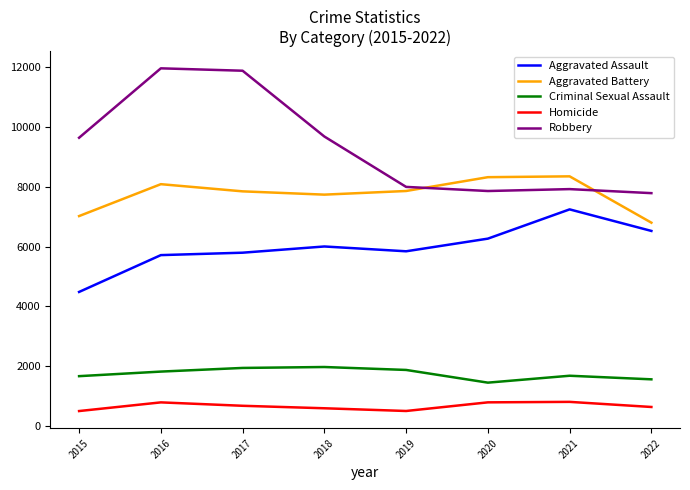

True or false: Aggravated Battery and Homicide intersect in this chart.

False